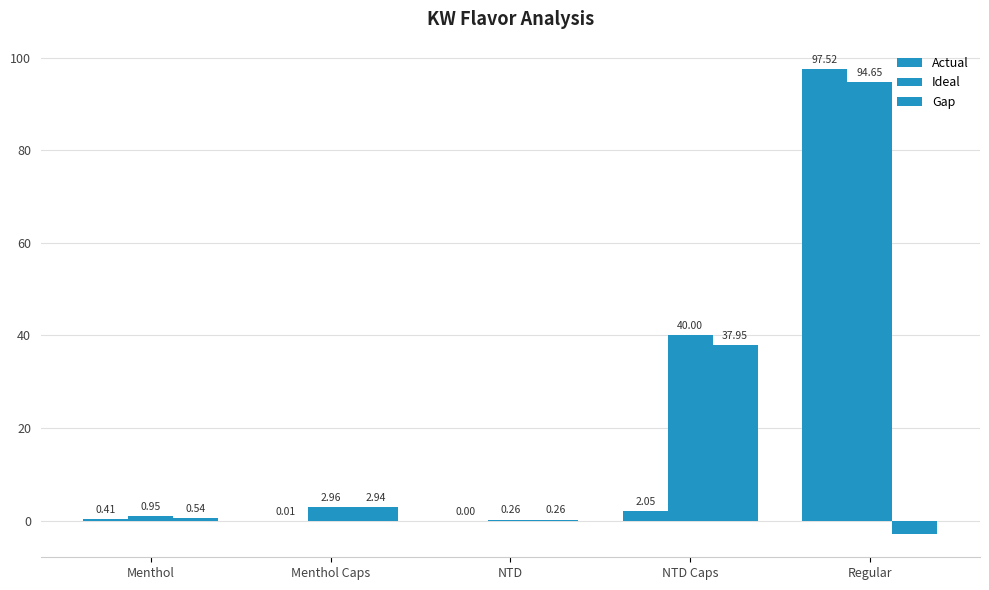

Which series changed the most between Menthol Caps and Regular?

Actual